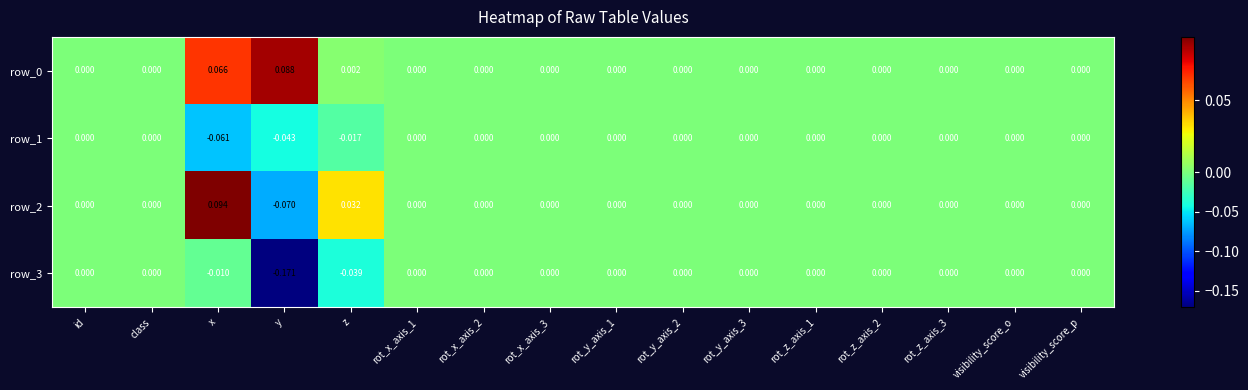

Count the number of categories in the chart.

16